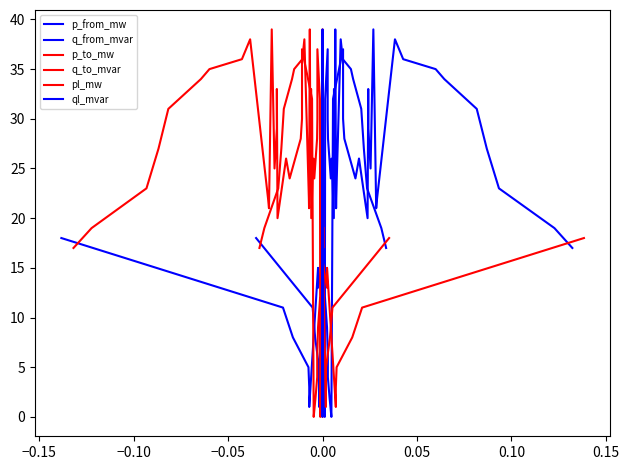

How many data points in q_to_mvar are less than 20?

20